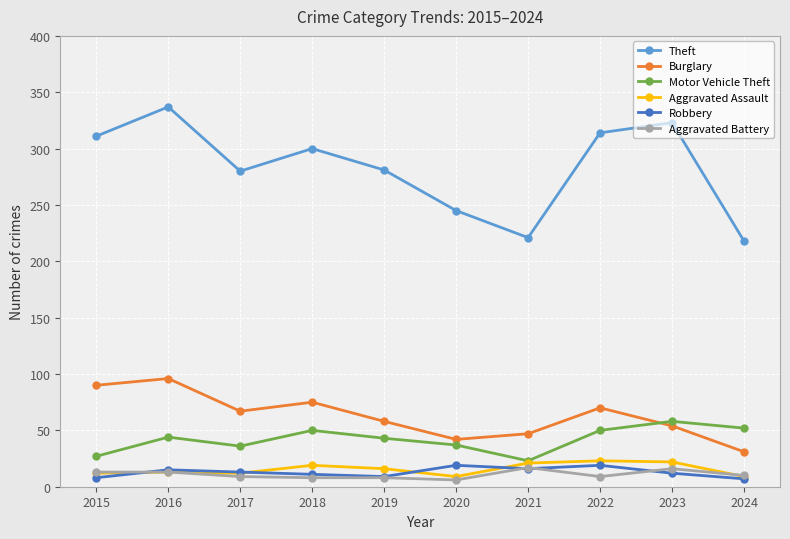

Where is the first local minimum for Motor Vehicle Theft?

2017